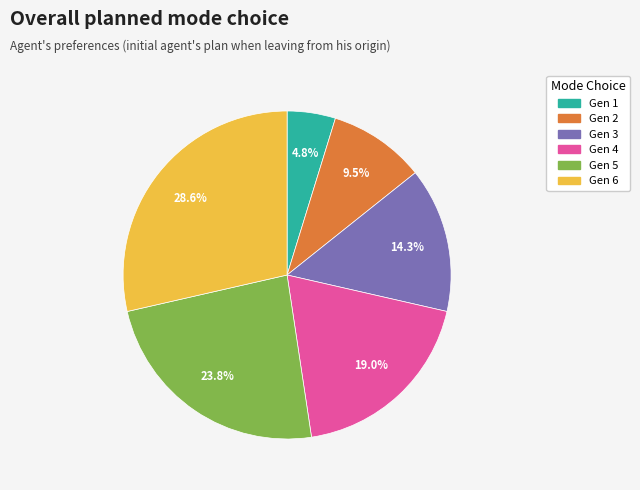

Is it true that Gen 5 is 24% of the pie?

True